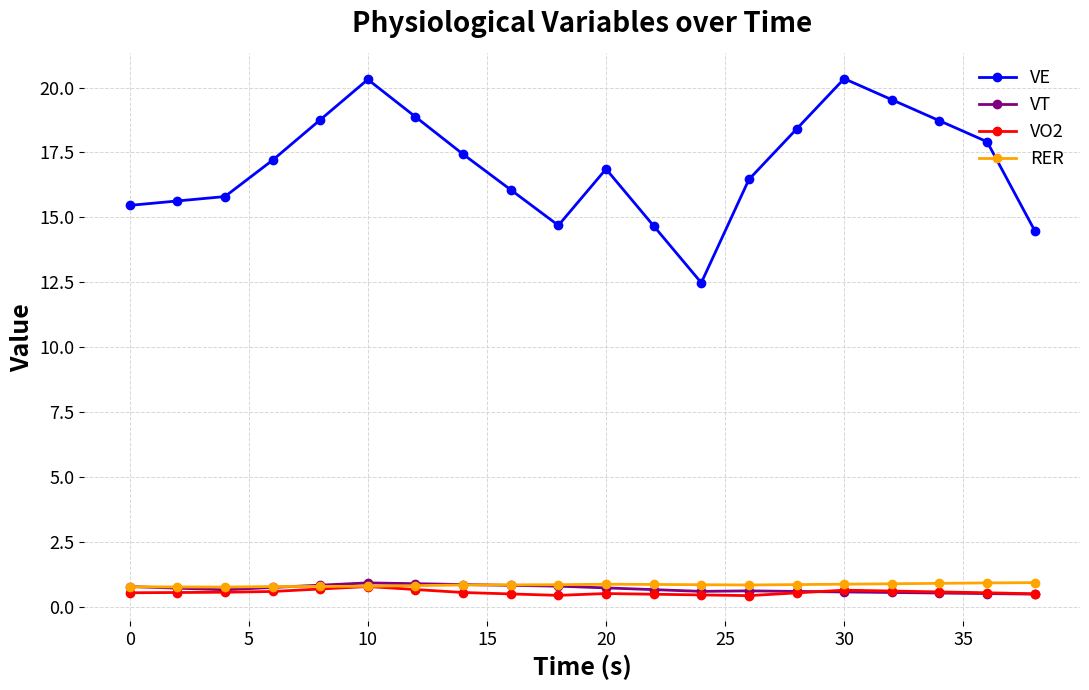

What is the maximum value for RER?

0.9